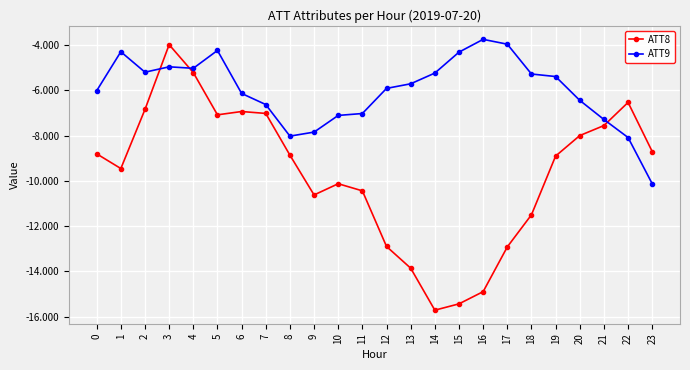

At which category does the chart reach its peak across all series?

16